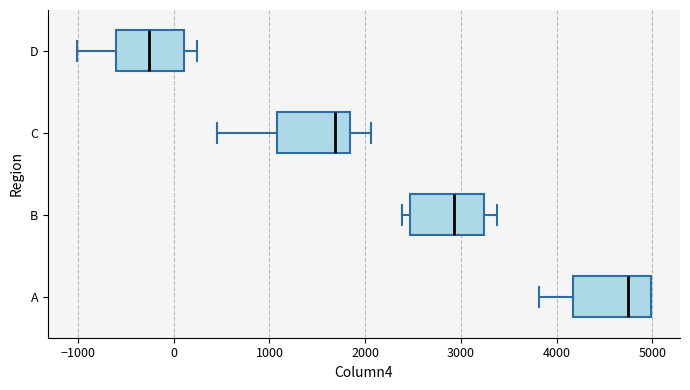

Reading bottom to top, transcribe this box plot: for each box, give where its median line is, the range the box spans, and where its two whiskers end, as read against the x-axis. The values are not printed on the chart, so give them approximately, as read against the axis.

A: median 4700, box 4200 to 5000, whiskers 3800 to 5000
B: median 2900, box 2500 to 3200, whiskers 2400 to 3400
C: median 1700, box 1100 to 1800, whiskers 400 to 2100
D: median -300, box -600 to 100, whiskers -1000 to 200